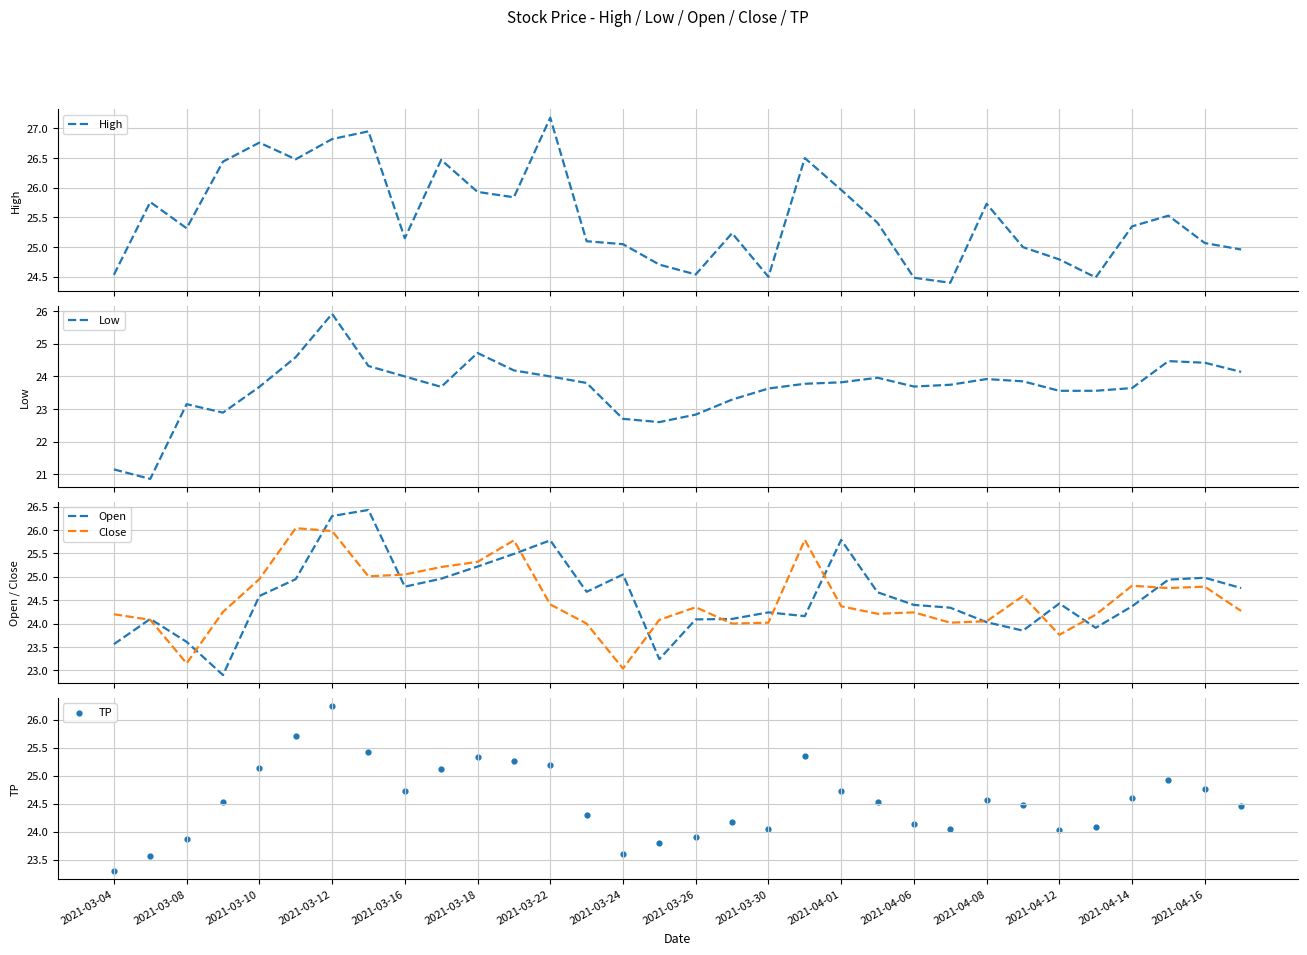

What is the total value across all series at 21?

122.8